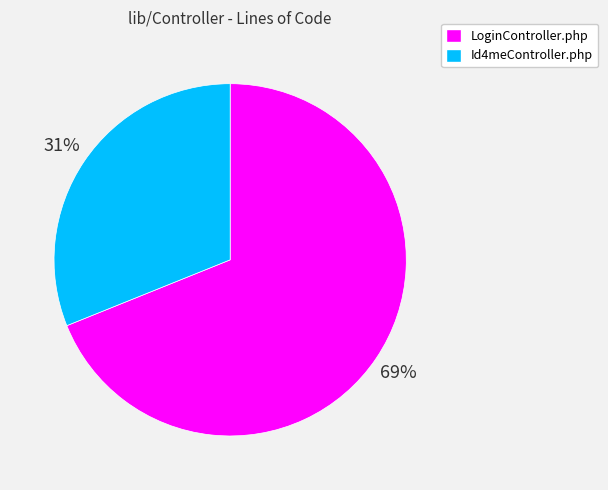

What is the largest slice in the pie chart?

LoginController.php